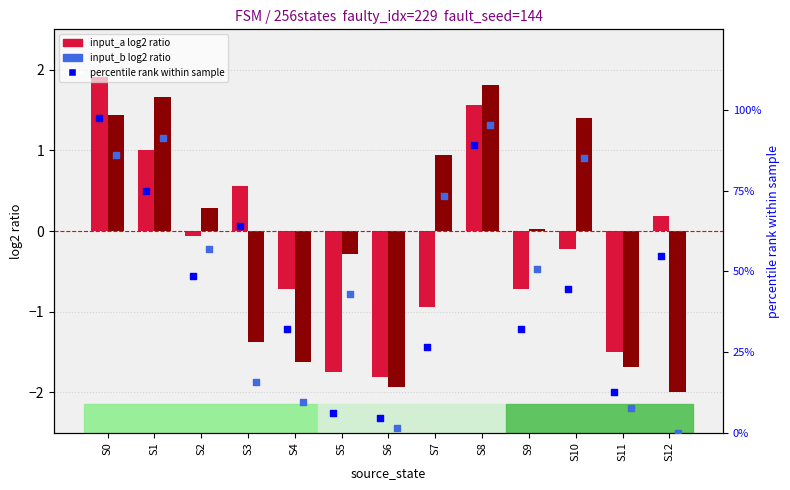

What is the total value across all series at S9?

82.1